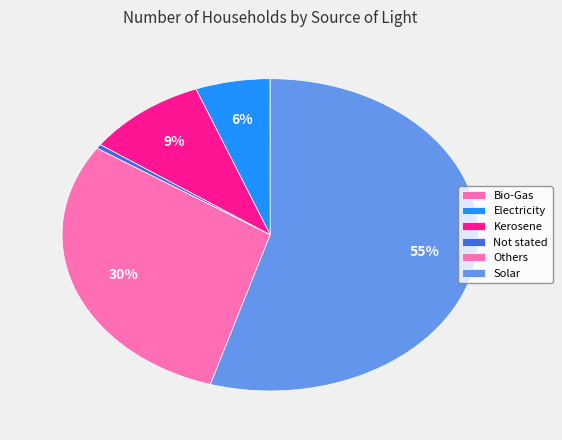

Combined, do Electricity and Not stated account for over 50%?

No